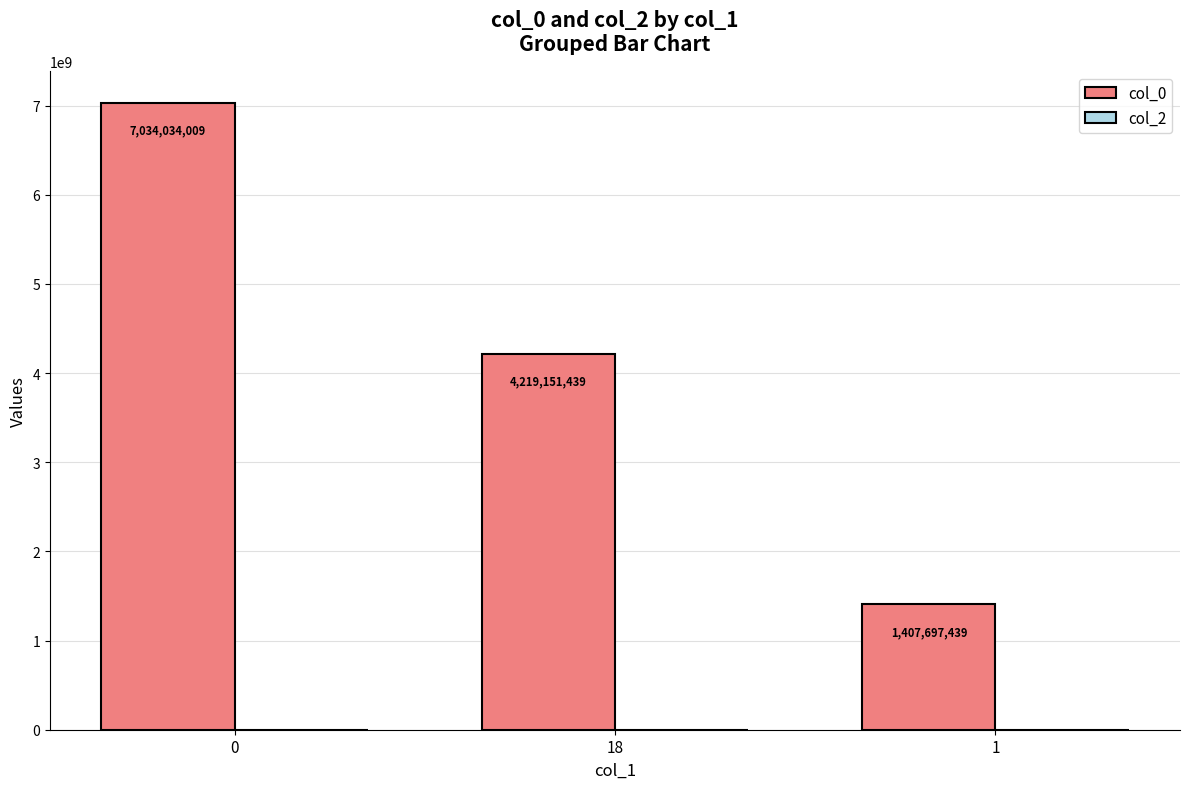

What is the change in value from 0 to 1?

-5626336570